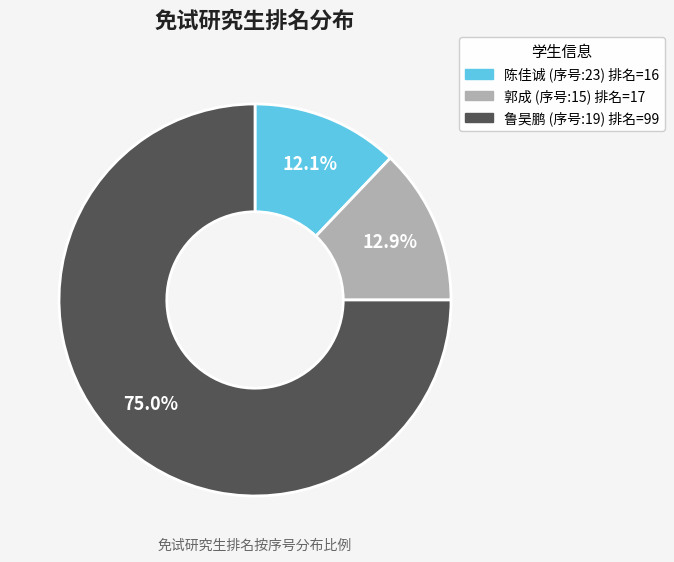

Is there any slice that represents more than half of the pie?

Yes